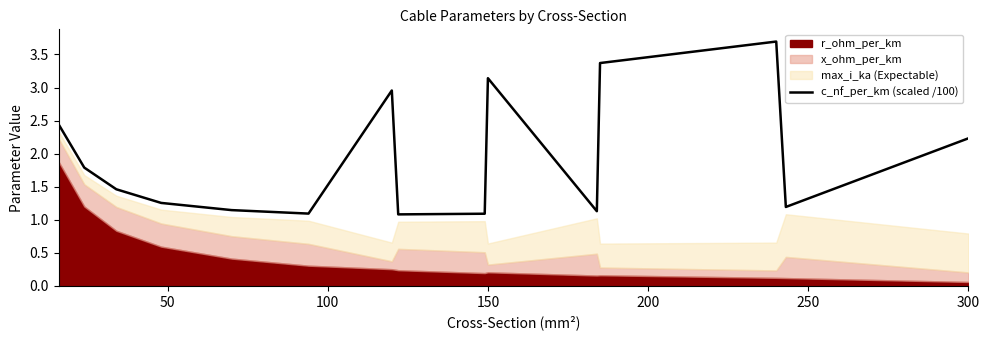

What is the maximum value for c_nf_per_km (scaled /100)?

3.7